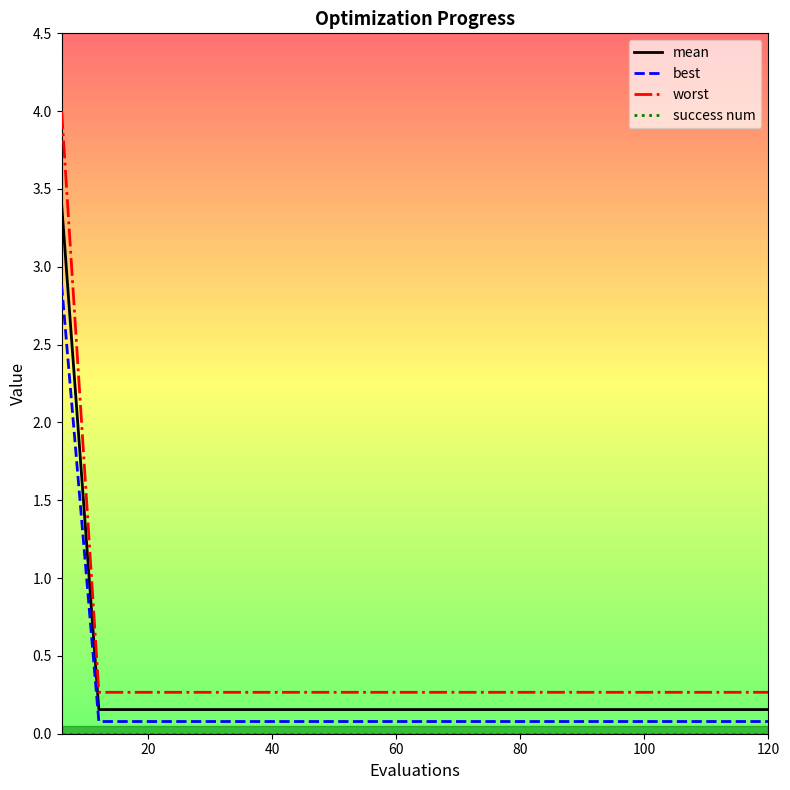

What is the maximum value shown in the chart?

4.0